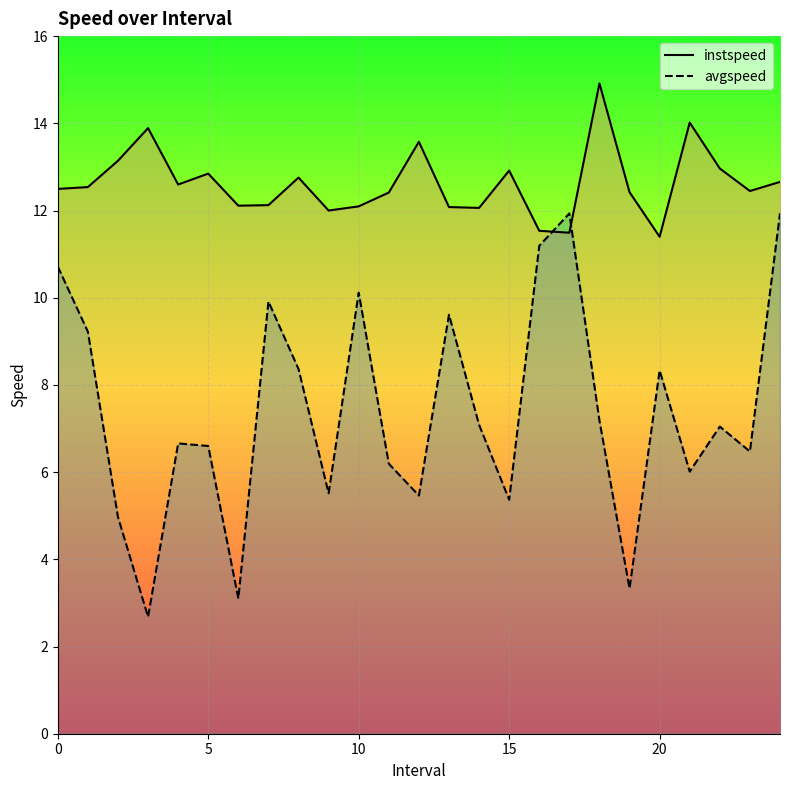

In instspeed, how many points are lower than both neighbors (excluding endpoints)?

7